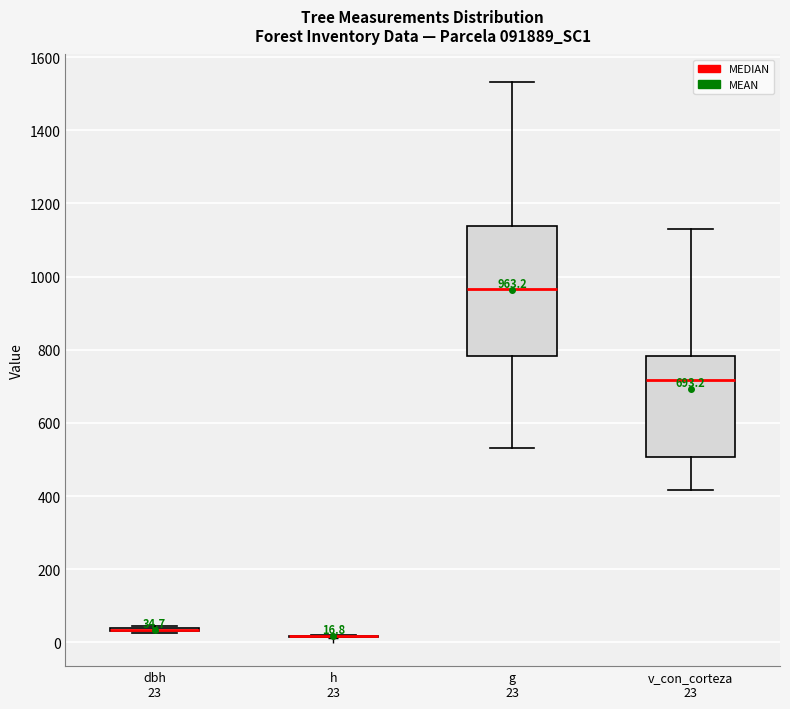

Comparing the boxes themselves (not the whiskers), which one is the tallest?

g 23